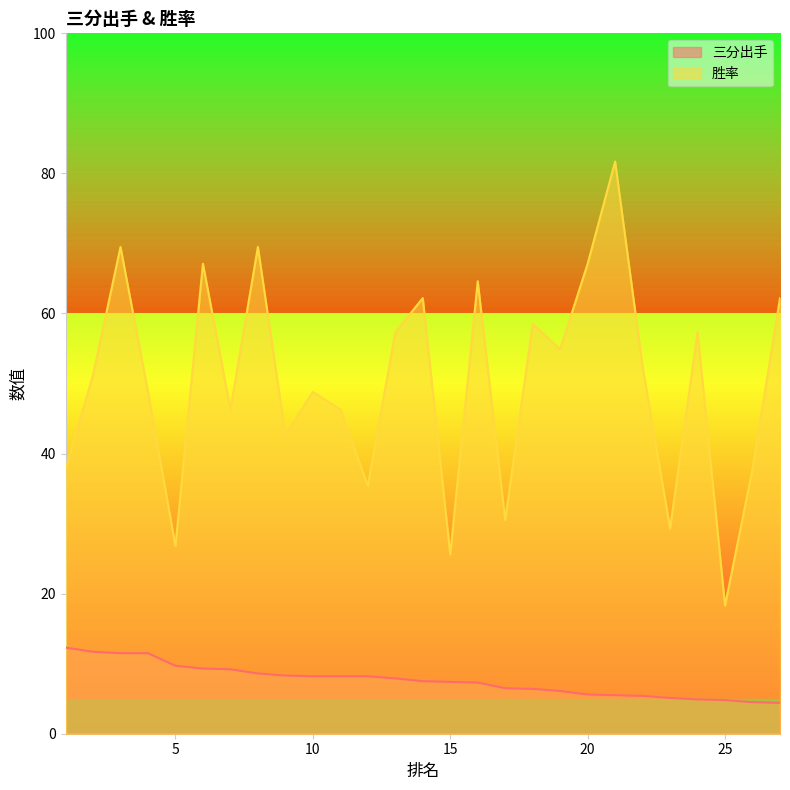

At how many categories does at least one series exceed 69?

3